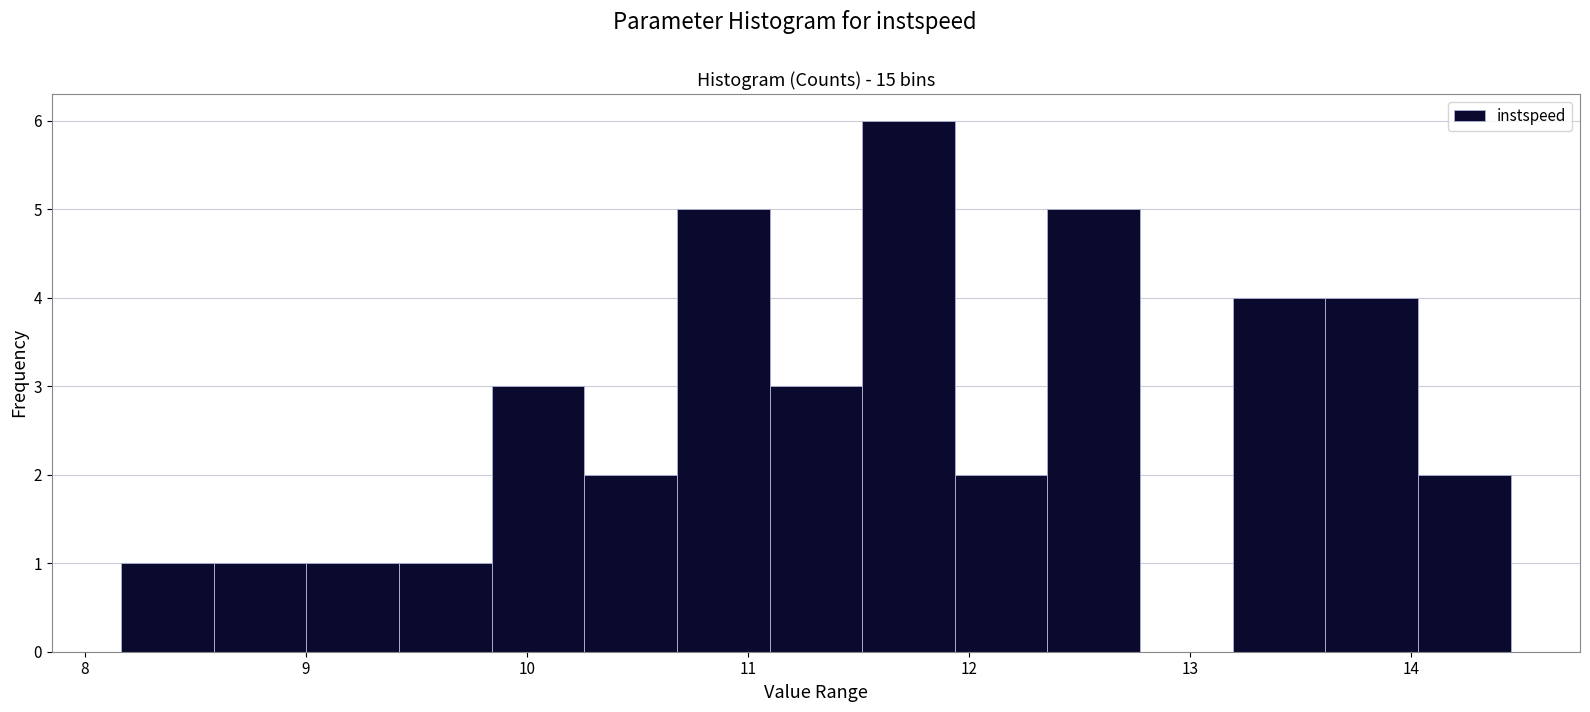

Reading left to right, transcribe this chart: for each bar, give the range it covers on the x-axis and its height. Neither the bar edges nor the heights are printed on the chart, so give them approximately, as read against the axes.

8.2 to 8.6: 1
8.6 to 9.0: 1
9.0 to 9.4: 1
9.4 to 9.8: 1
9.8 to 10.3: 3
10.3 to 10.7: 2
10.7 to 11.1: 5
11.1 to 11.5: 3
11.5 to 11.9: 6
11.9 to 12.4: 2
12.4 to 12.8: 5
12.8 to 13.2: 0
13.2 to 13.6: 4
13.6 to 14.0: 4
14.0 to 14.4: 2